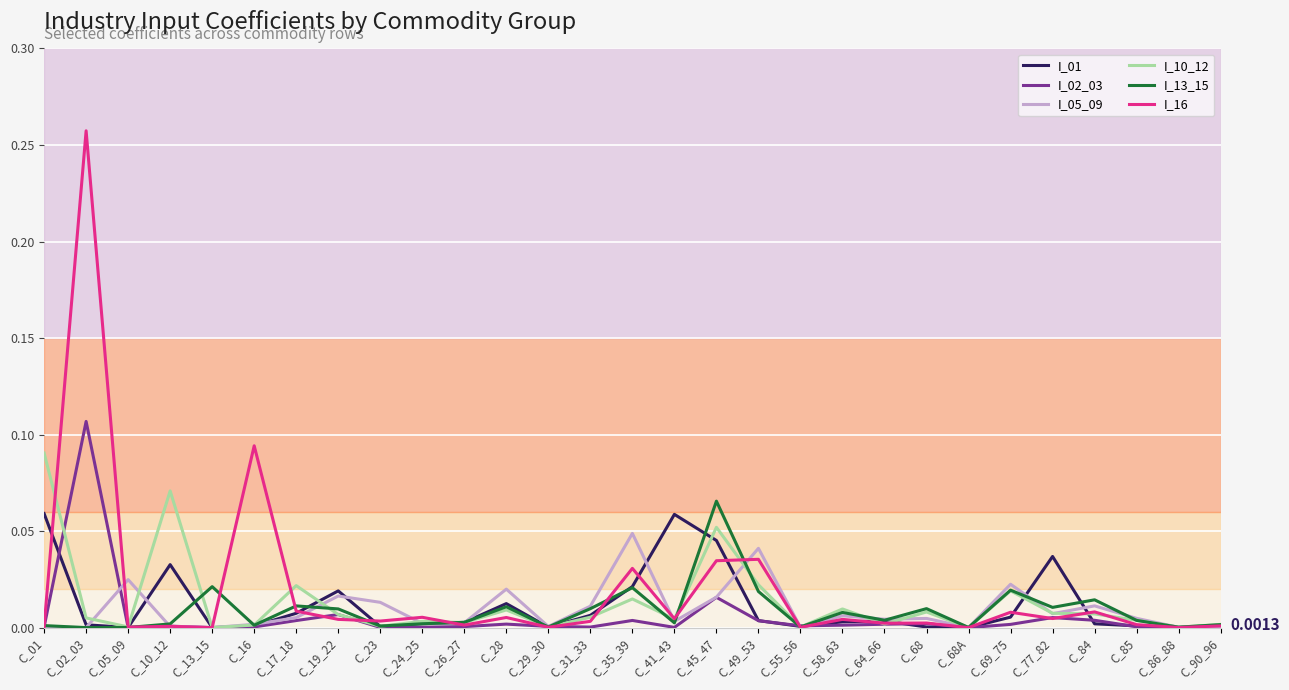

List the series in order of their peak value, highest first.

I_16, I_02_03, I_10_12, I_13_15, I_01, I_05_09